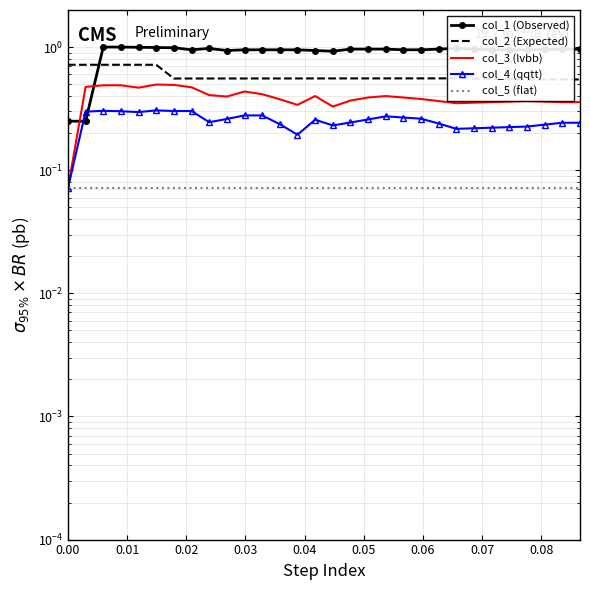

At which category does col_2 (Expected) reach its first local valley?

0.06